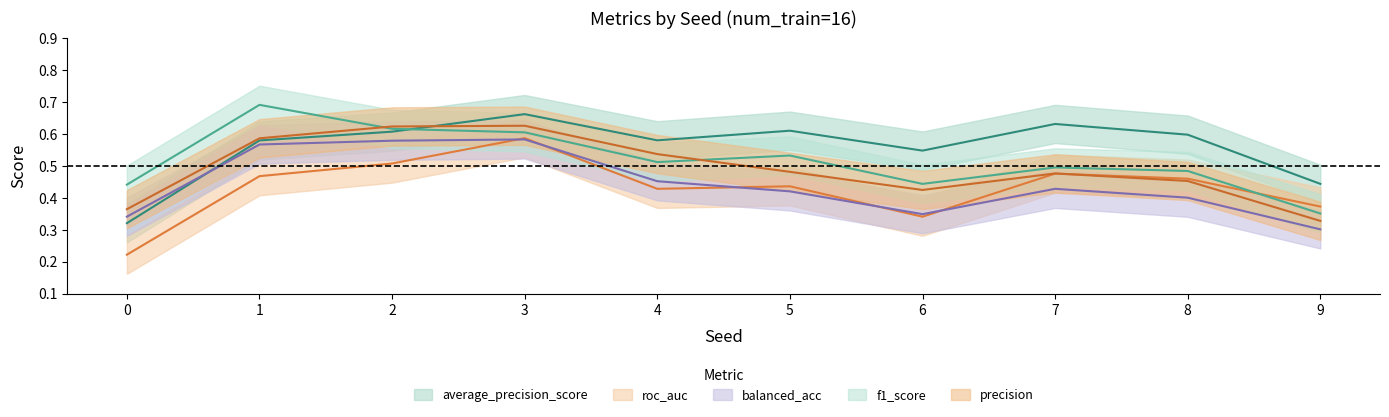

Does the chart have visible grid lines?

No